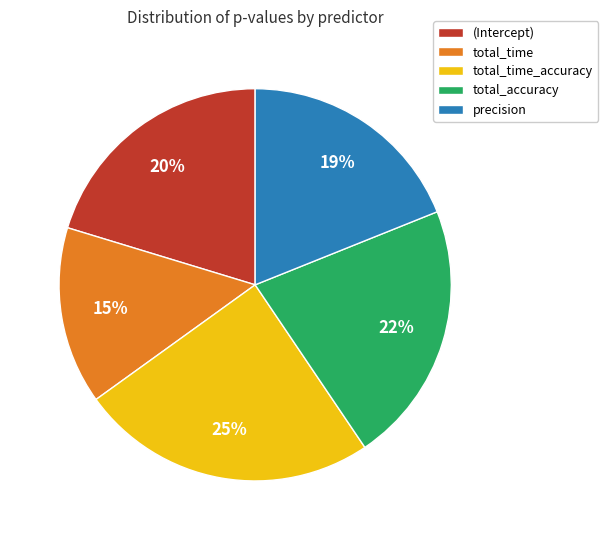

Combined, do precision and total_time_accuracy account for over 50%?

No